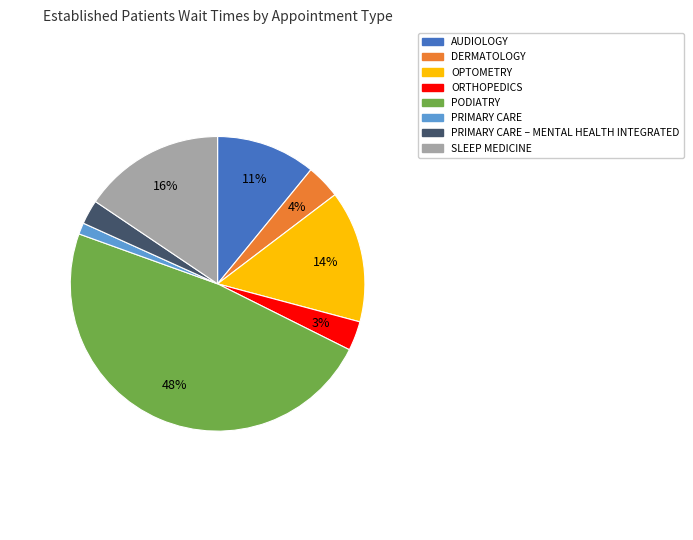

Is there a majority slice in this chart?

No